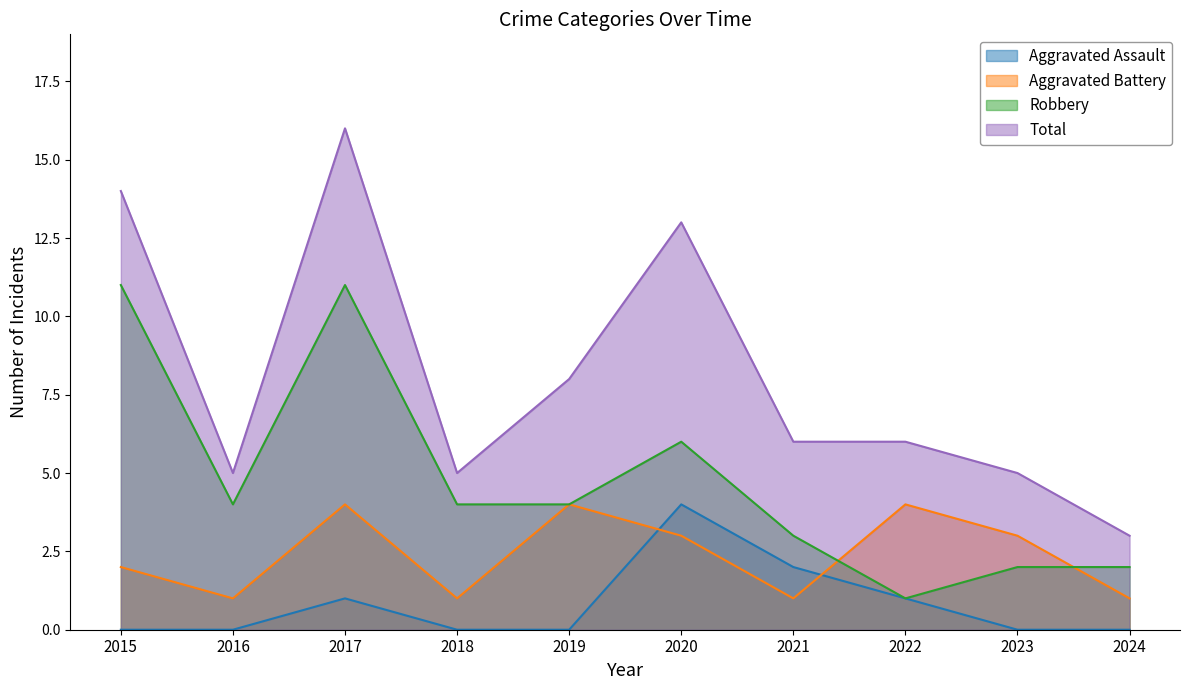

True or false: Total and Aggravated Battery cross at least once.

False